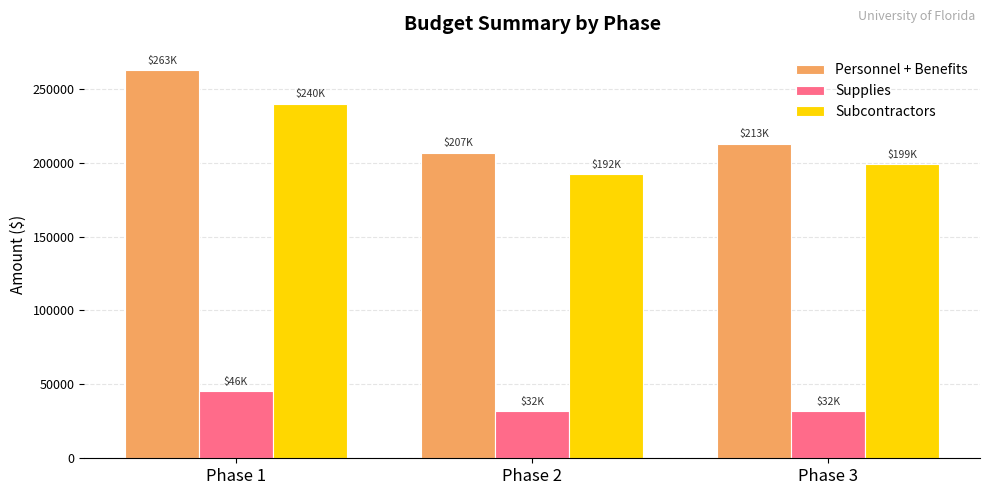

Rank the series by their maximum value, from highest to lowest.

Personnel + Benefits, Subcontractors, Supplies